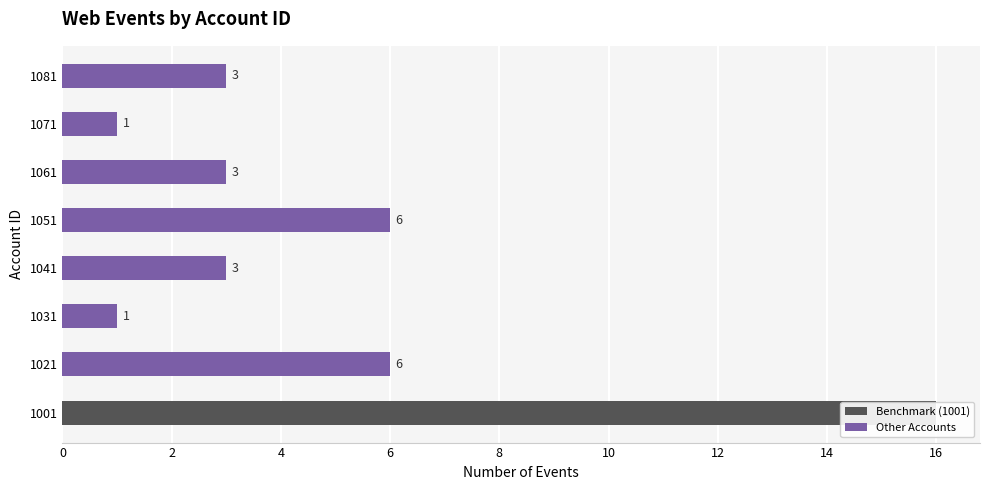

What is the smallest value displayed?

1